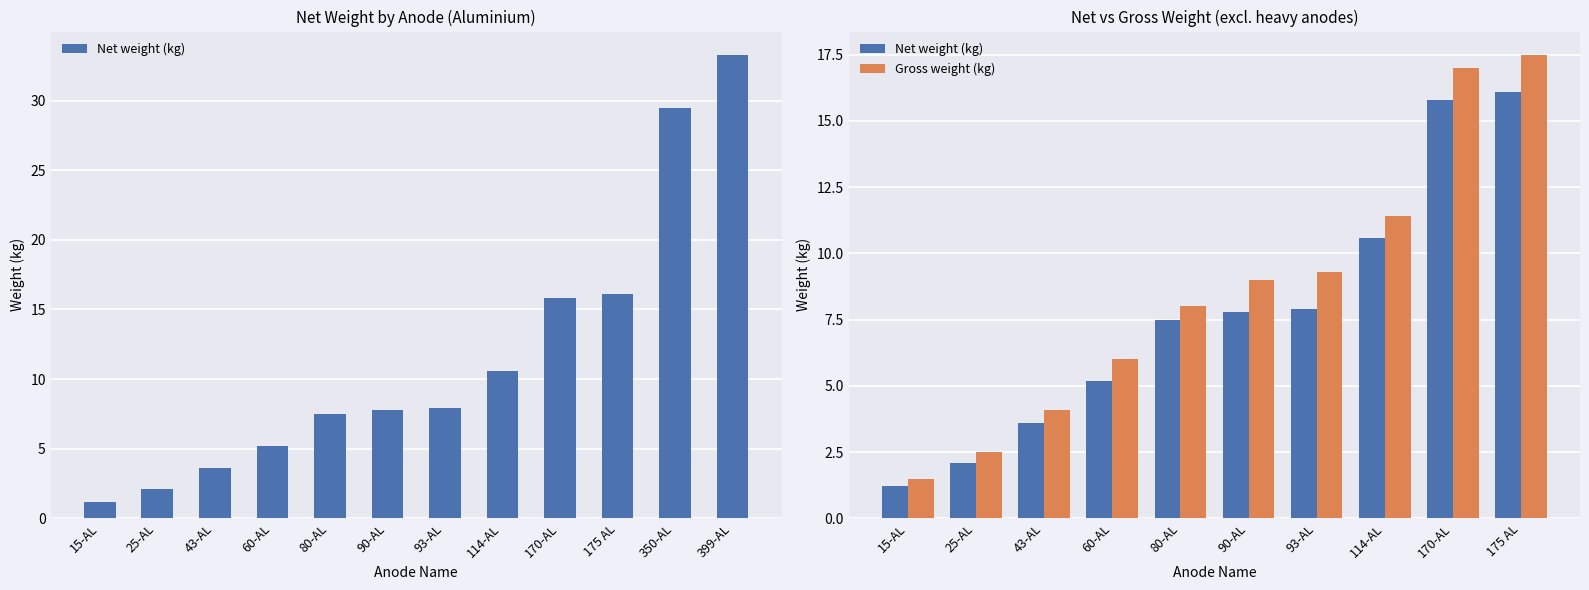

What is the difference between the Gross weight (kg) values at 25-AL and 93-AL?

6.8